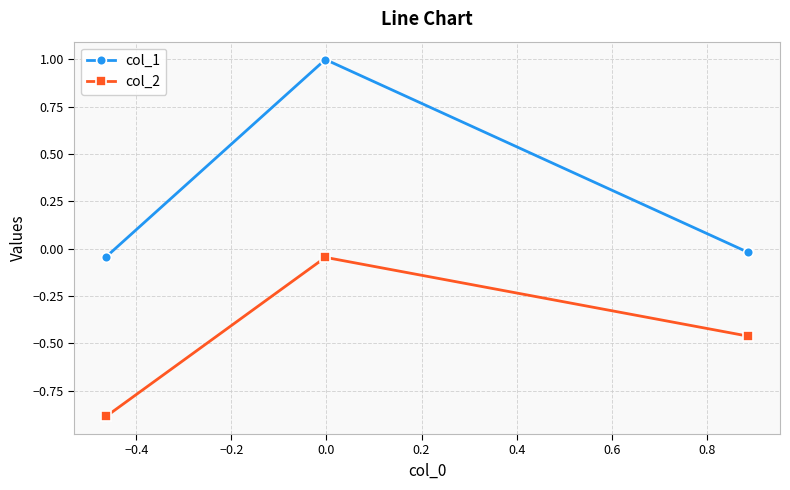

Which series has the largest total across all categories?

col_1